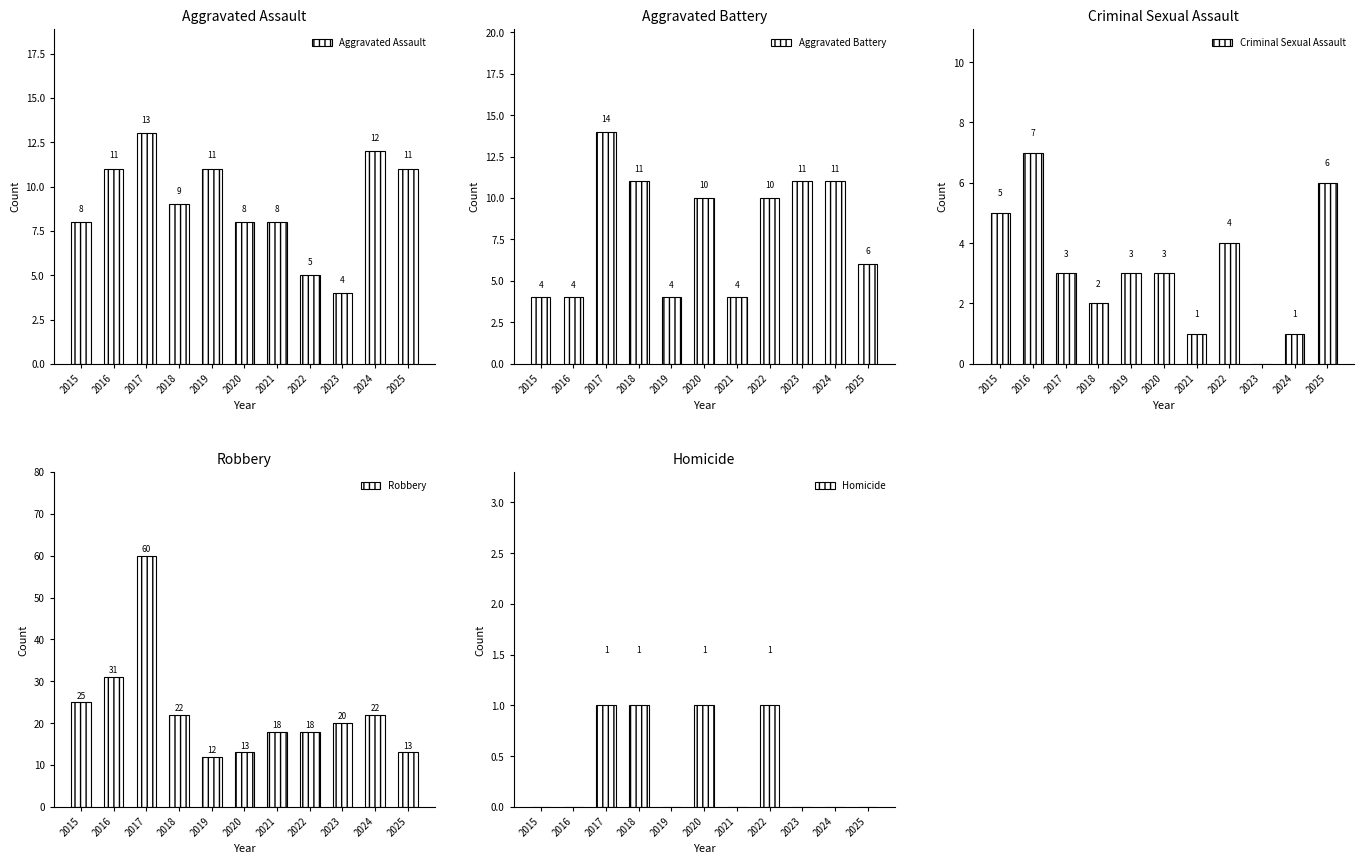

Reading left to right, transcribe all the data shown in this chart.

Aggravated Assault: 8	11	13	9	11	8	8	5	4	12	11
Aggravated Battery: 4	4	14	11	4	10	4	10	11	11	6
Criminal Sexual Assault: 5	7	3	2	3	3	1	4	0	1	6
Robbery: 25	31	60	22	12	13	18	18	20	22	13
Homicide: 0	0	1	1	0	1	0	1	0	0	0